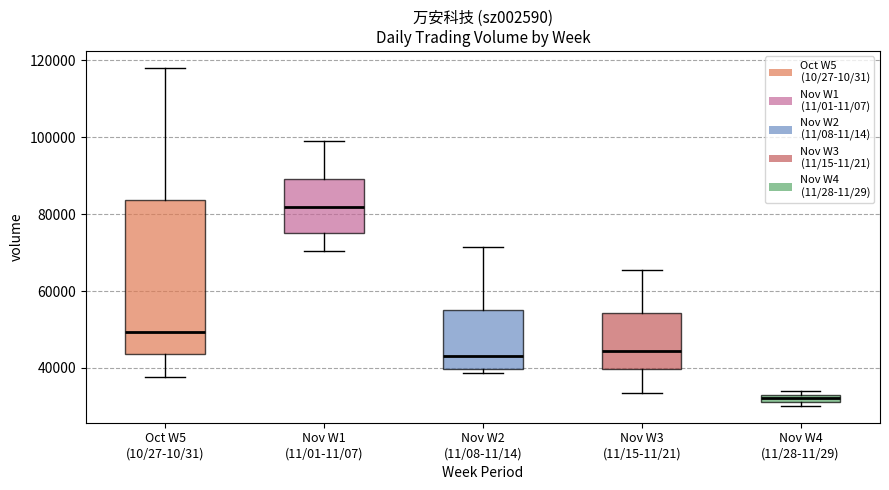

Which box has the highest median line?

Nov W1 (11/01-11/07)